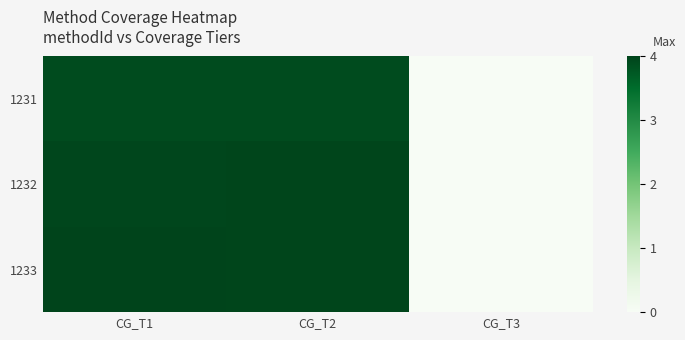

Reading left to right, transcribe all the data shown in this chart.

1231: CG_T1=3.9	CG_T2=3.9	CG_T3=0.0
1232: CG_T1=4.0	CG_T2=4.0	CG_T3=0.0
1233: CG_T1=4.0	CG_T2=4.0	CG_T3=0.0